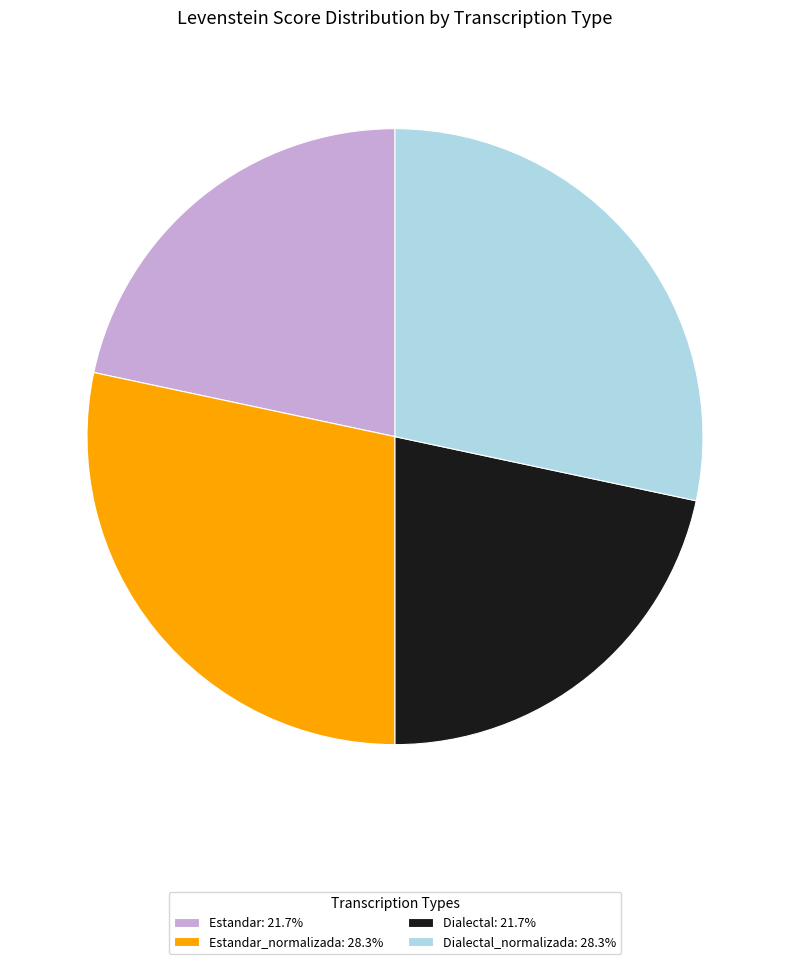

Is there any slice that represents more than half of the pie?

No